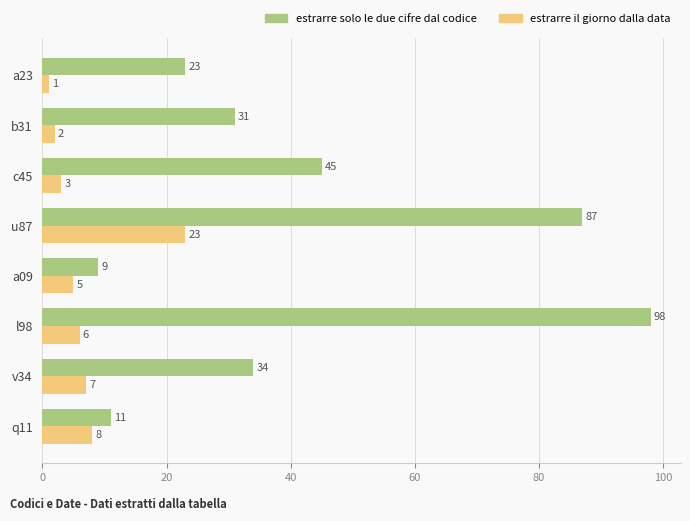

Which series changed the most between v34 and q11?

estrarre solo le due cifre dal codice